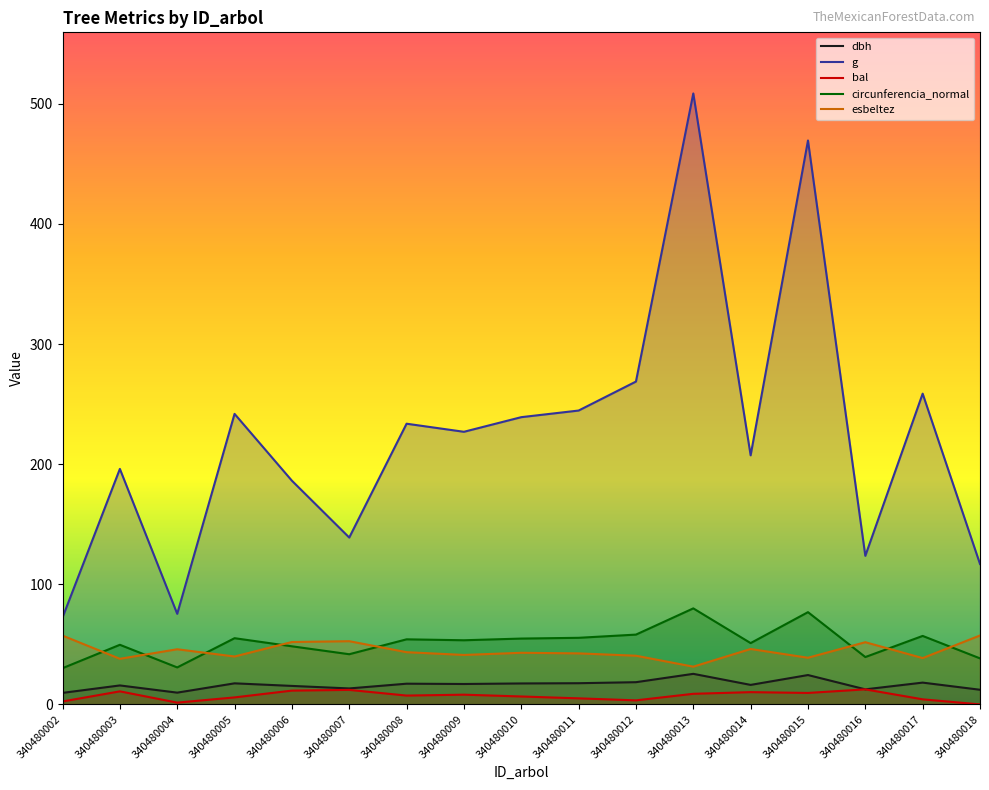

Reading left to right, what are all the values shown in this chart?

dbh: 9.6	15.8	9.8	17.6	15.4	13.3	17.2	17.0	17.4	17.6	18.5	25.4	16.2	24.4	12.6	18.1	12.2
g: 72.4	196.1	75.4	241.9	186.3	138.9	233.7	227.0	239.2	244.7	268.8	508.7	207.4	469.5	123.7	258.7	116.9
bal: 2.5	10.9	1.5	5.8	11.5	12.1	7.4	8.1	6.6	5.0	3.4	8.8	10.2	9.6	12.5	4.2	0.0
circunferencia_normal: 30.2	49.6	30.8	55.1	48.4	41.8	54.2	53.4	54.8	55.5	58.1	80.0	51.0	76.8	39.4	57.0	38.3
esbeltez: 57.3	38.0	45.9	39.9	52.0	52.6	43.5	41.2	43.0	42.5	40.5	31.4	46.1	38.9	51.8	38.6	57.4